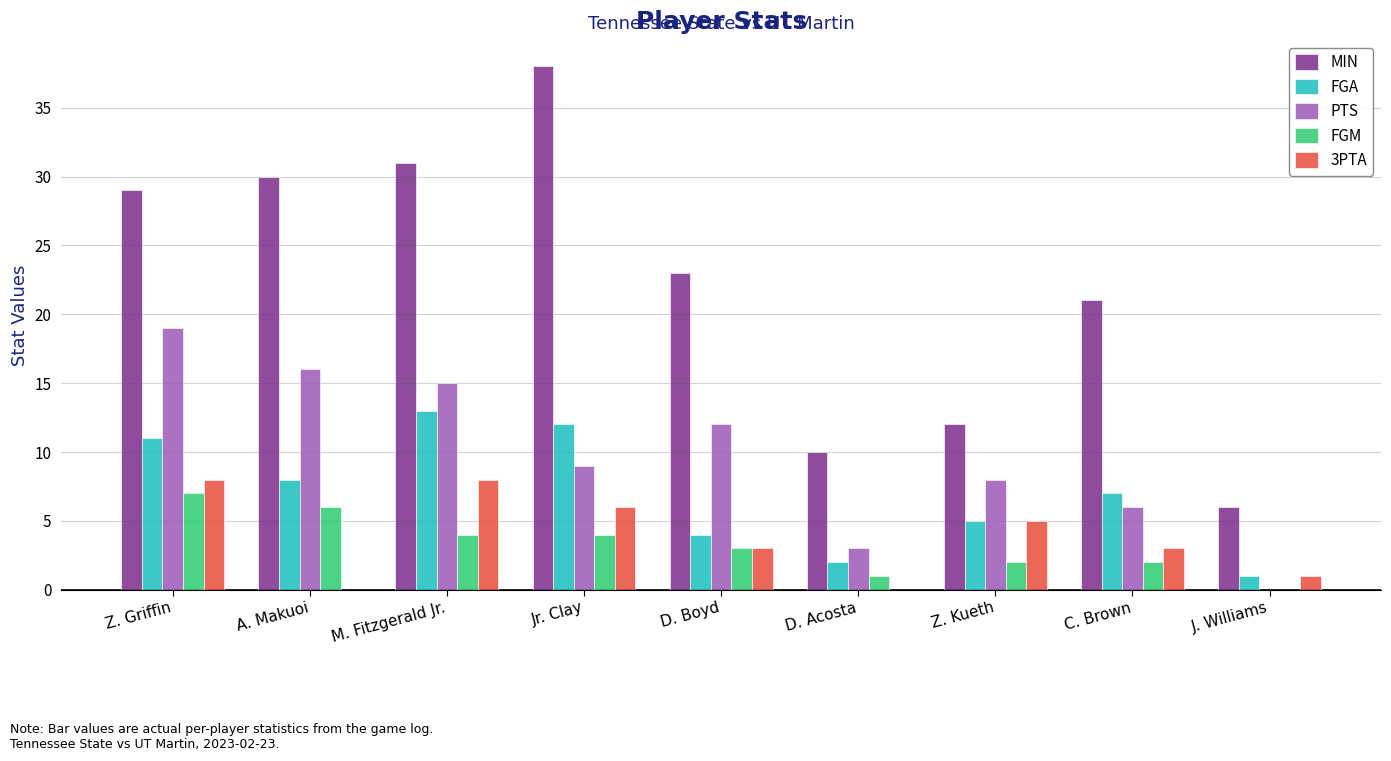

The value of 3PTA at Z. Griffin is 5. True or false?

False